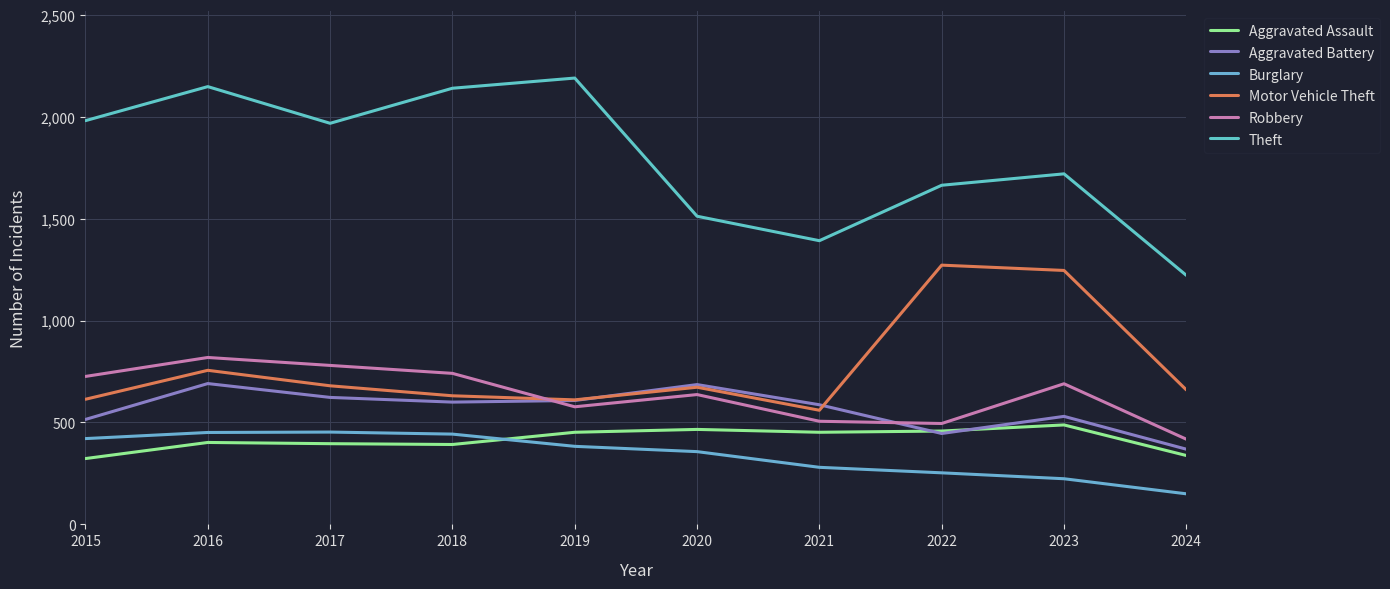

How many series are shown in this chart?

6